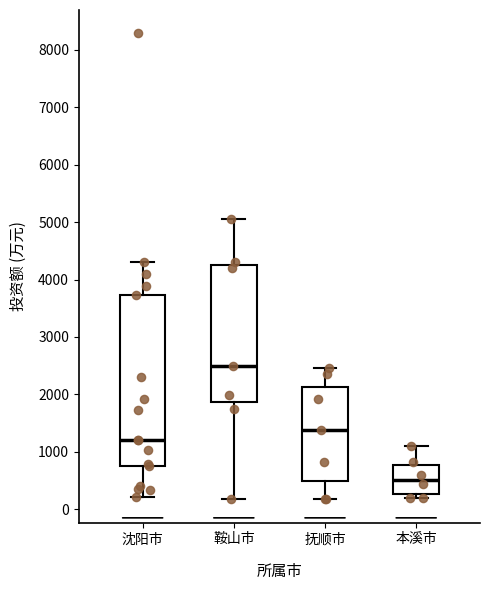

Comparing the boxes themselves (not the whiskers), which one is the tallest?

沈阳市